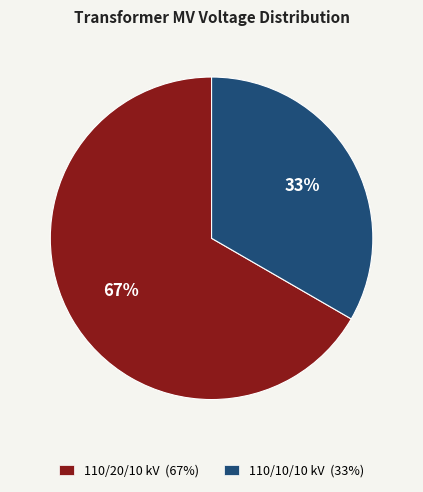

Is it true that 110/10/10 kV (33%) is 33% of the pie?

True